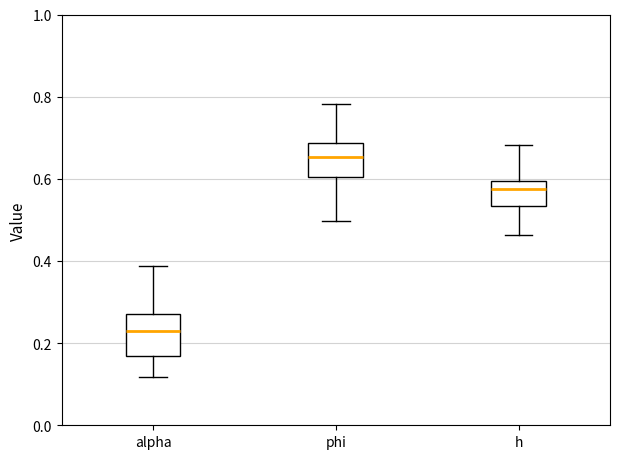

Which box has the lowest median line?

alpha